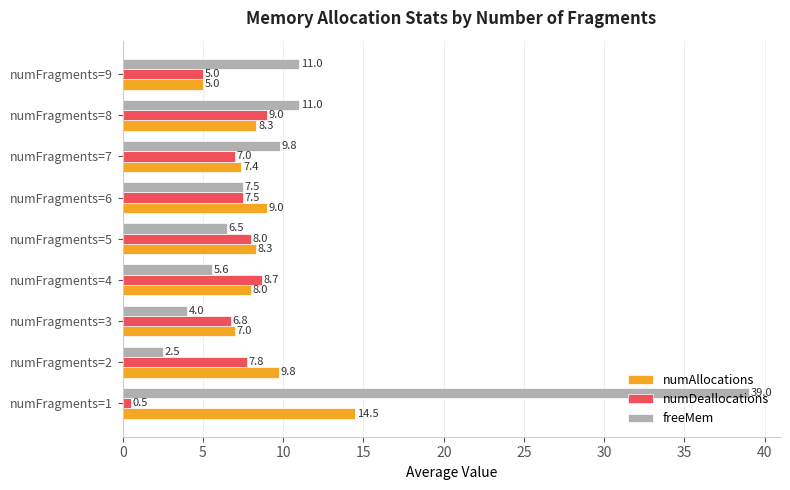

How many series are shown in this chart?

3